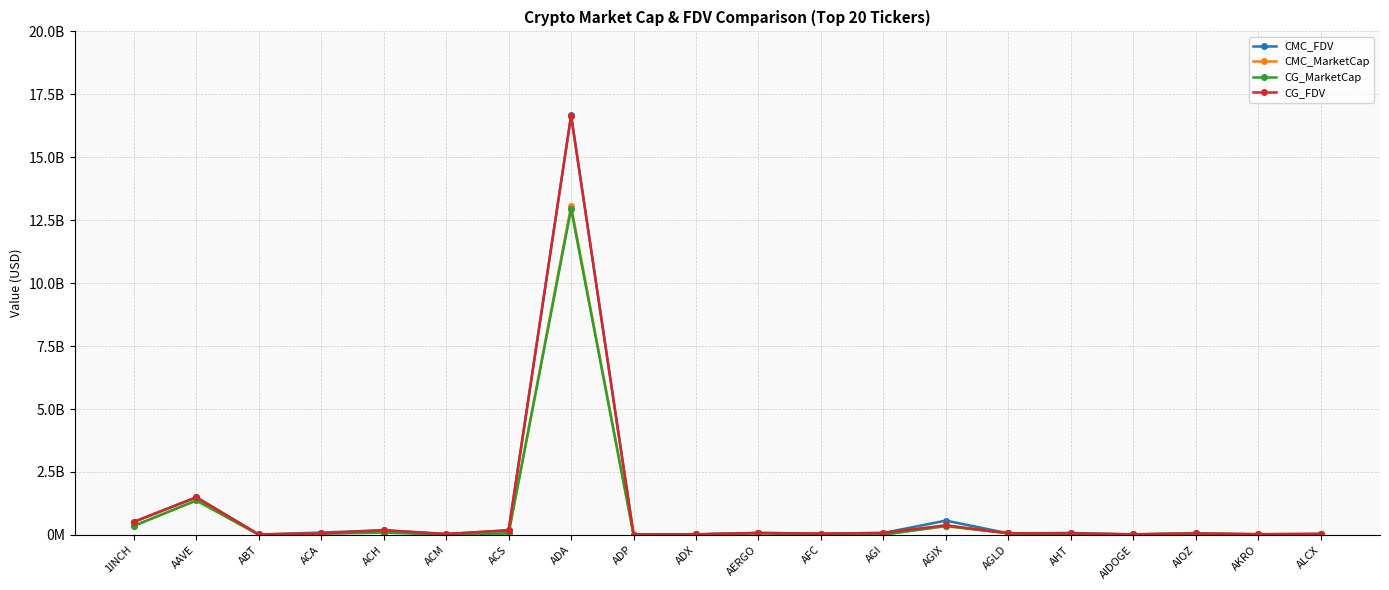

What are all the series names shown in the legend?

CMC_FDV, CMC_MarketCap, CG_MarketCap, CG_FDV